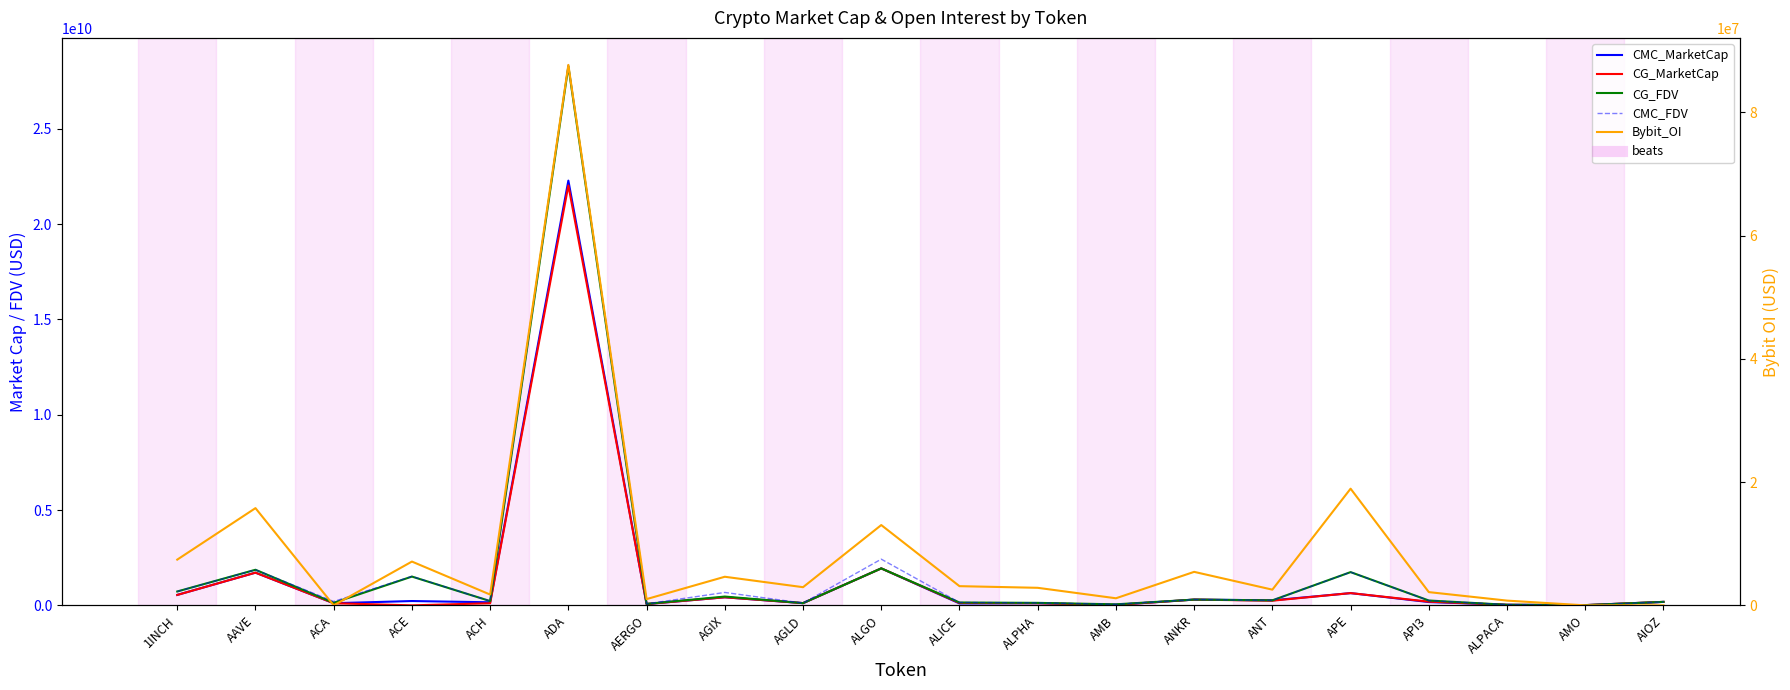

What is the difference between the second highest and second lowest values in the CG_FDV series?

1909834956.0